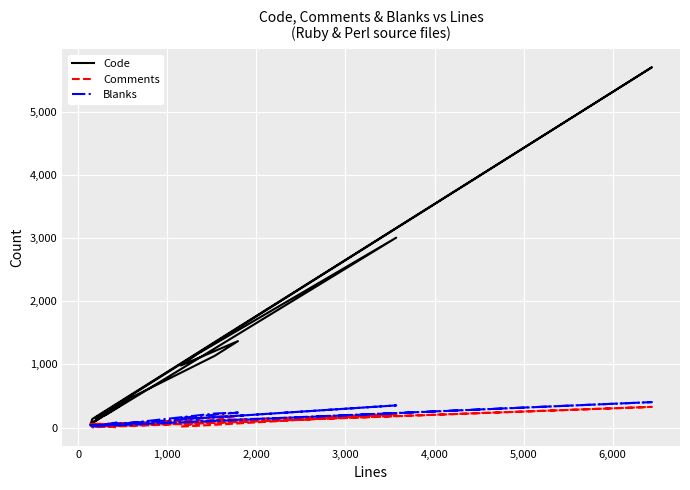

What is the difference between the maximum and minimum values in the Comments series?

327